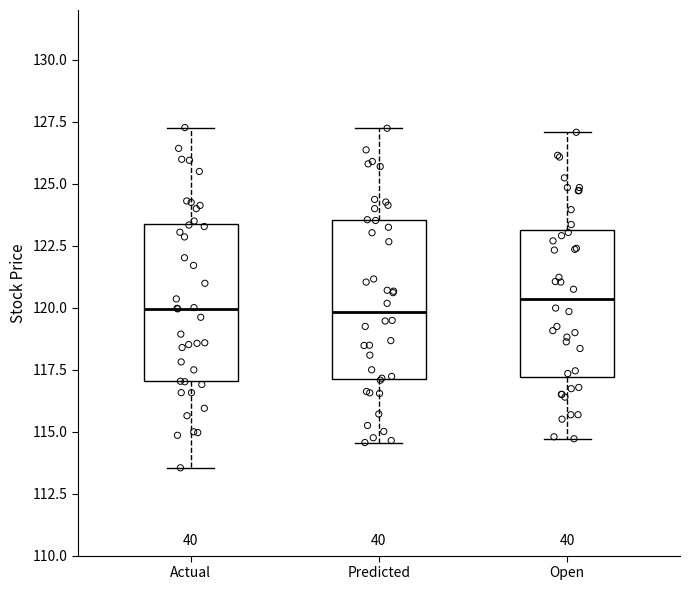

Reading left to right, read every box against the y-axis: the position of its median line, the range the box covers, and the ends of its whiskers. The values are not printed on the chart, so give them approximately, as read against the axis.

Actual: median 120.0, box 117.0 to 123.5, whiskers 113.5 to 127.5
Predicted: median 120.0, box 117.0 to 123.5, whiskers 114.5 to 127.0
Open: median 120.5, box 117.0 to 123.0, whiskers 114.5 to 127.0